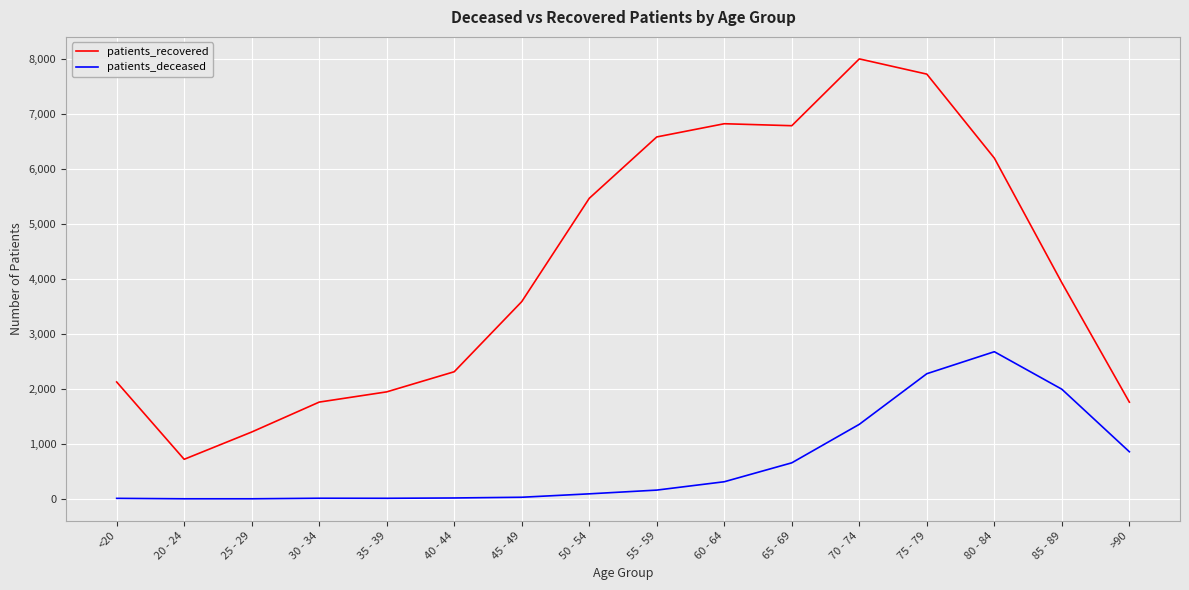

Which category has the highest value across all series?

70 - 74